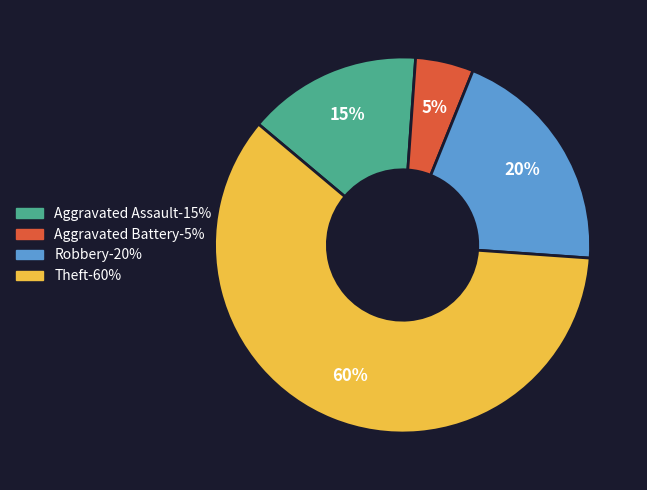

To the nearest percent, what is the average slice percentage?

25%